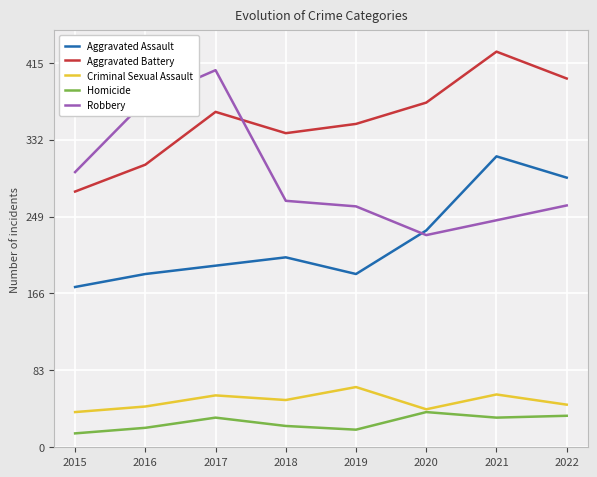

The value of Homicide at 2020 is 59. True or false?

False